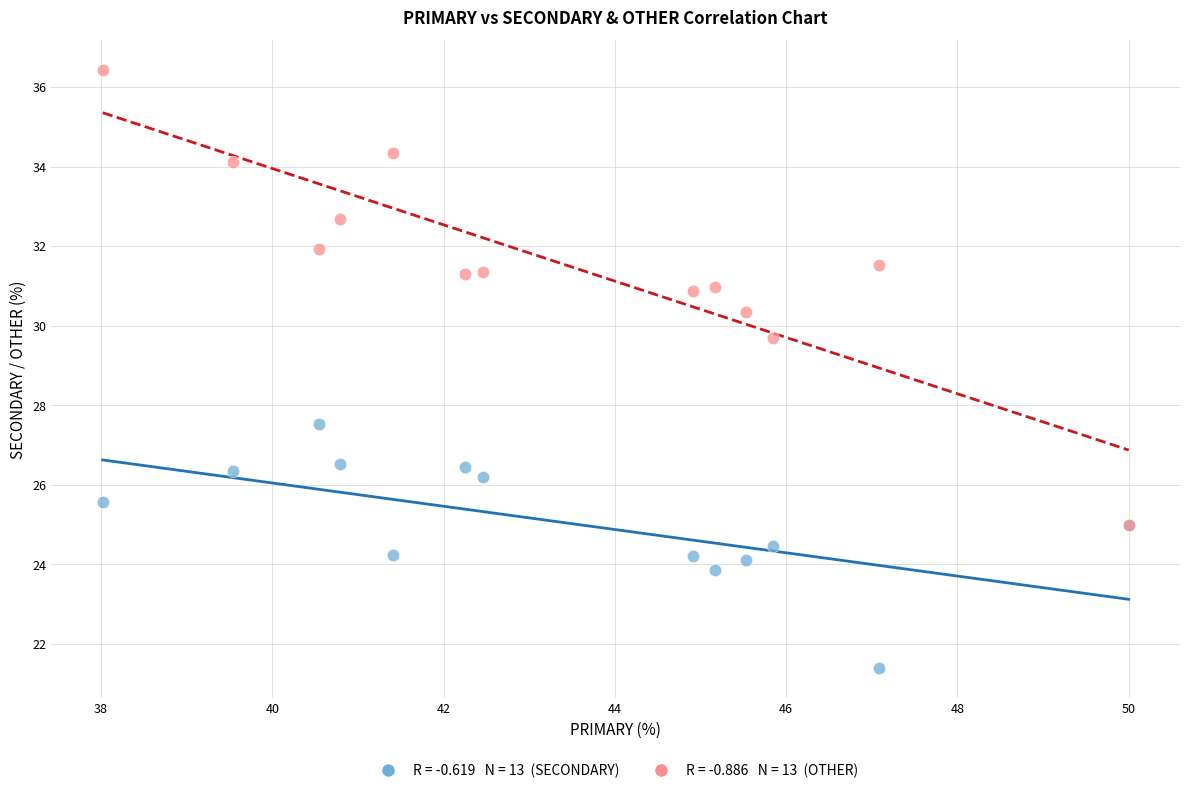

Across all series, what Y value is closest to 28?

27.5